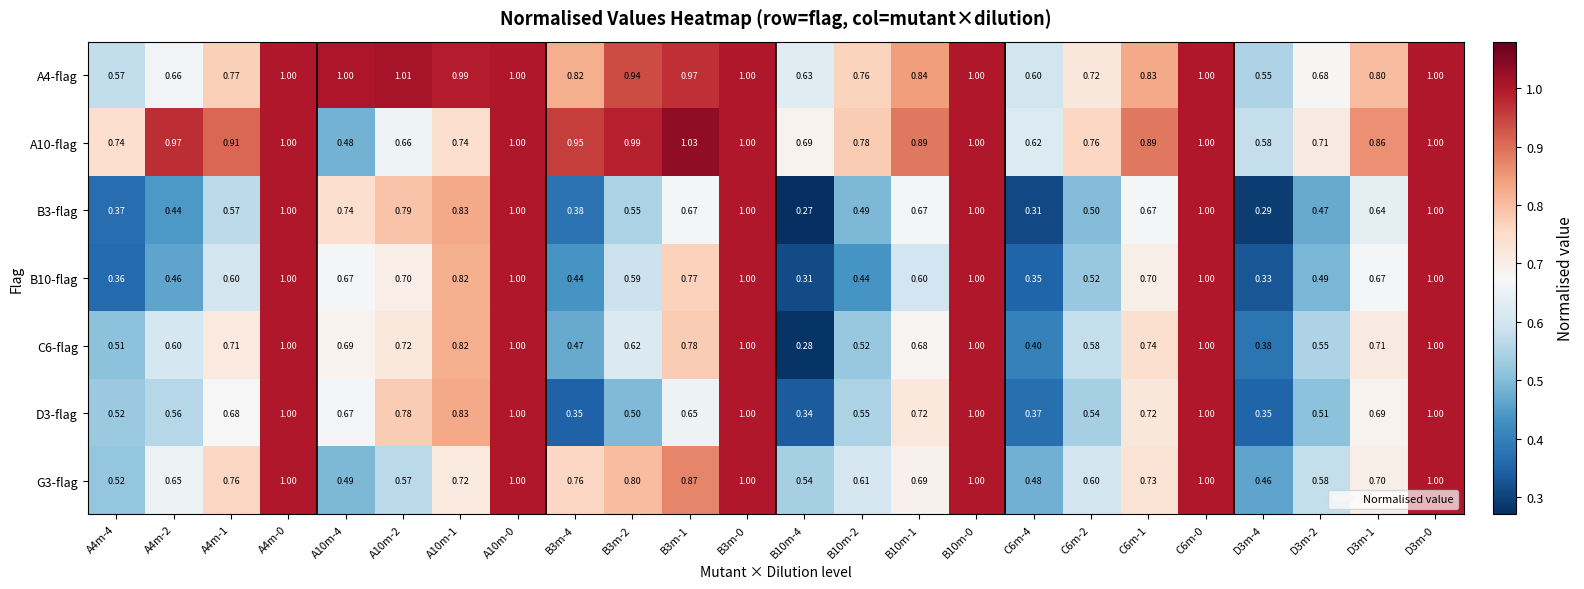

What is the greatest value displayed?

1.0